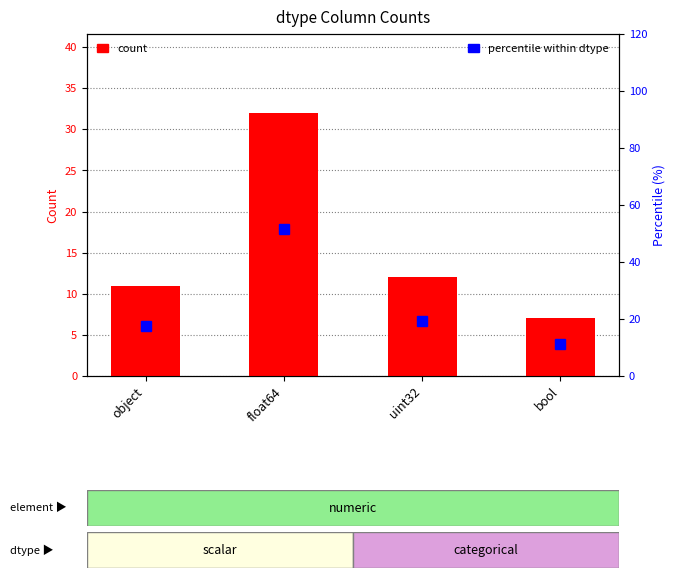

How many distinct data groups are displayed?

2